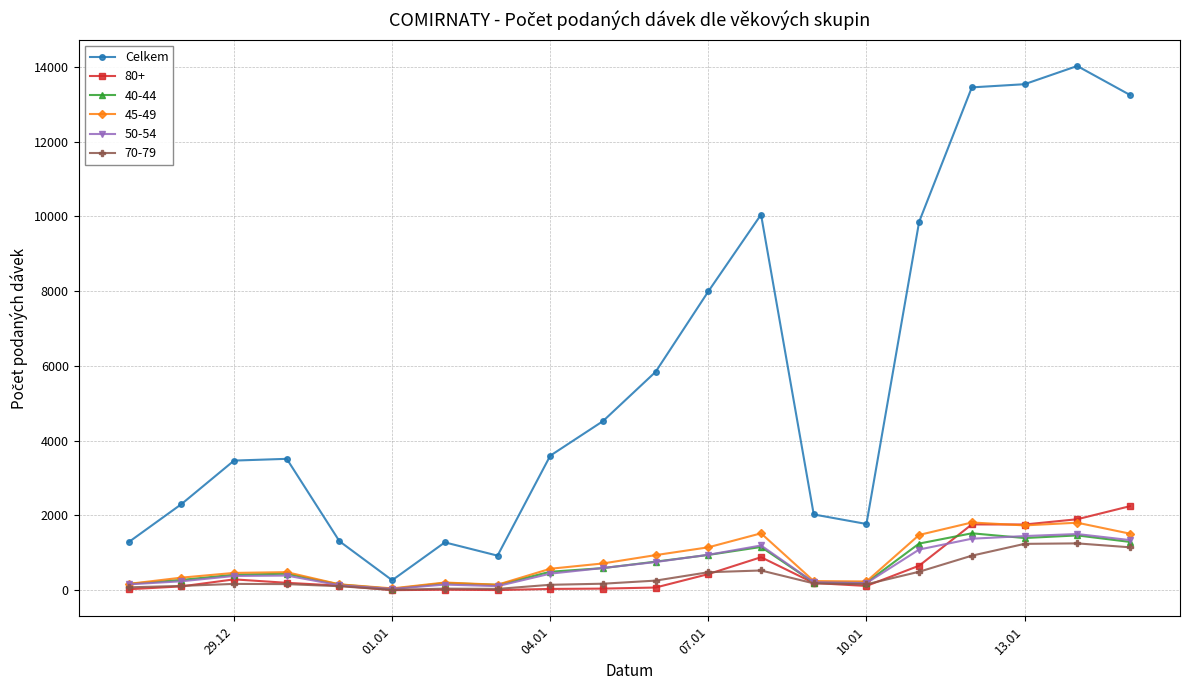

What is the greatest value displayed?

14026